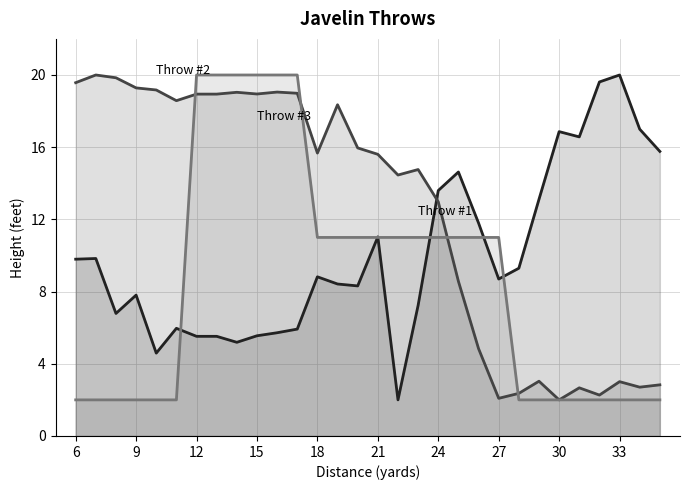

What is the maximum value shown in the chart?

20.0